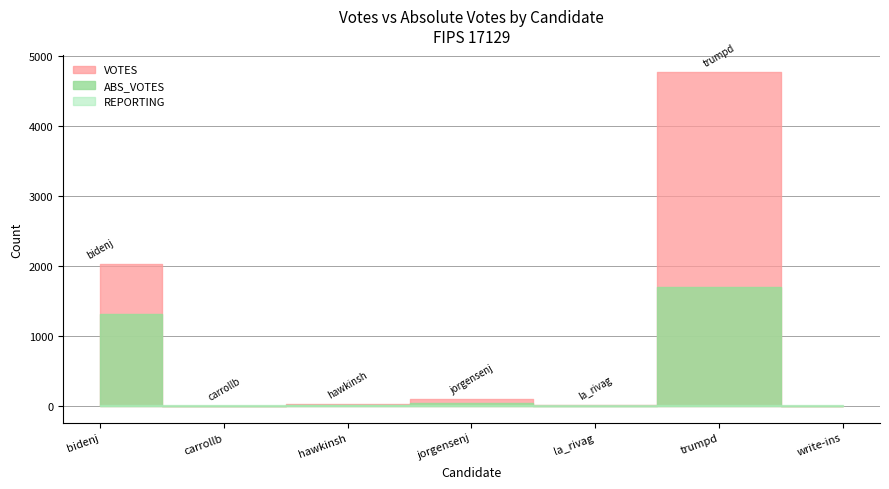

Where does the ABS_VOTES series first go above 12?

bidenj